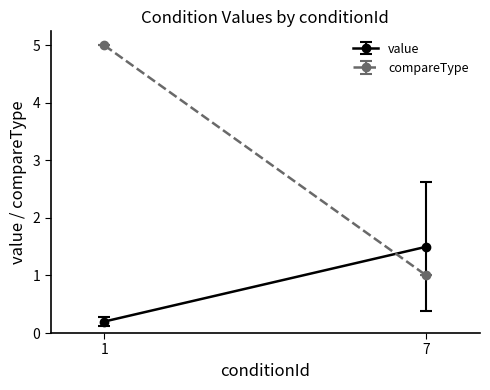

Where is value nearest to the value 1?

7